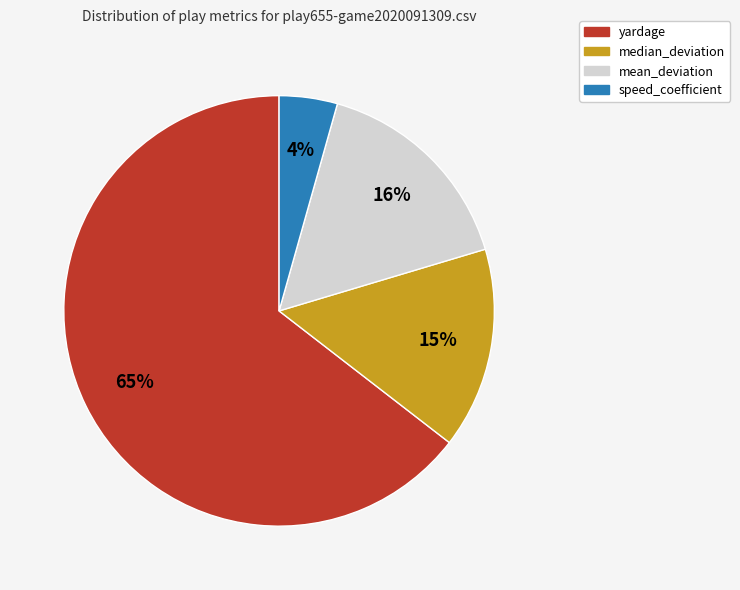

To the nearest percent, what is the average slice percentage?

25%